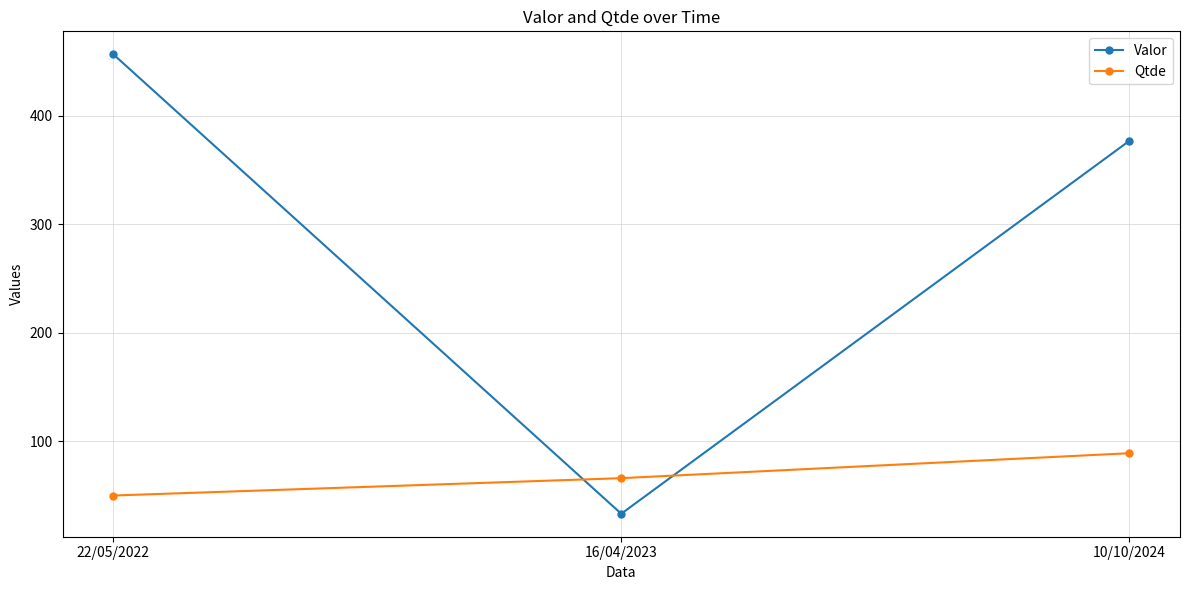

Is this an area chart (filled region under the line)?

No